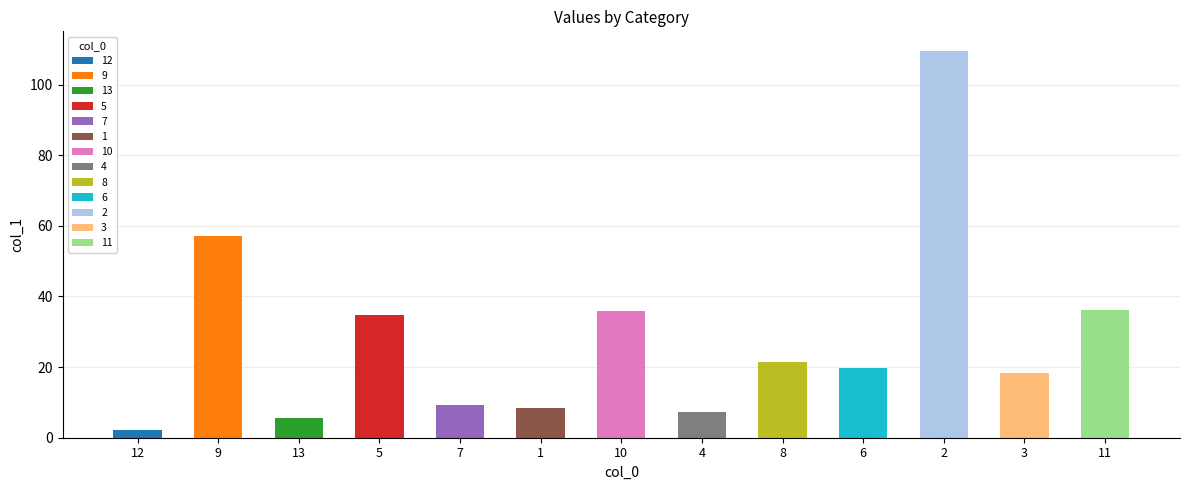

What is the value of the 3rd bar from the left?

5.5